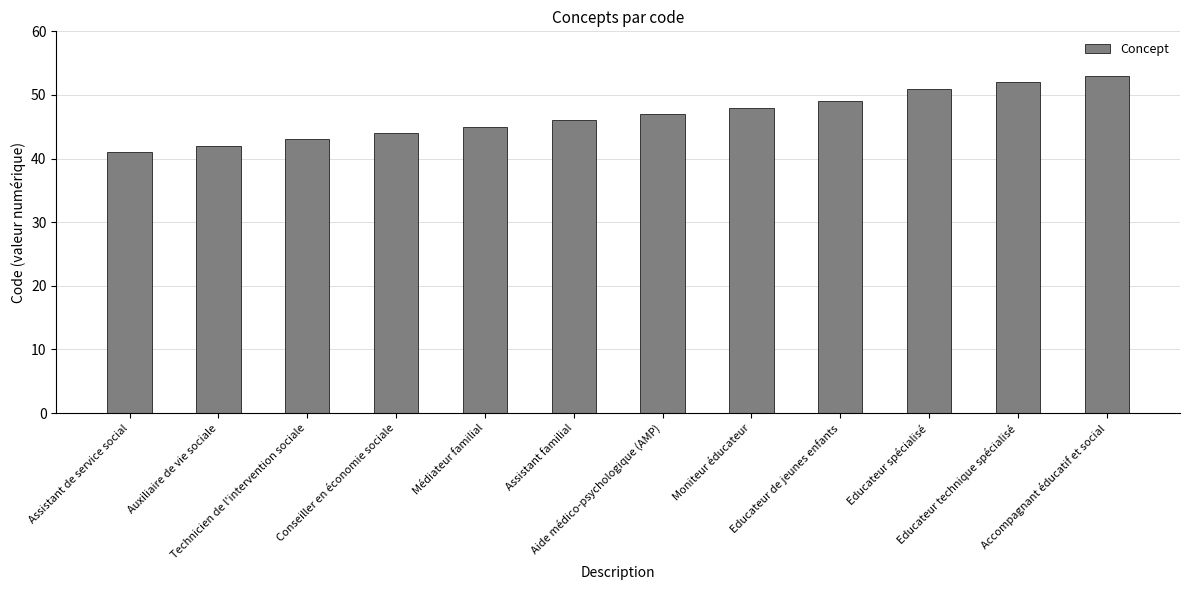

How many bars are there in total?

12